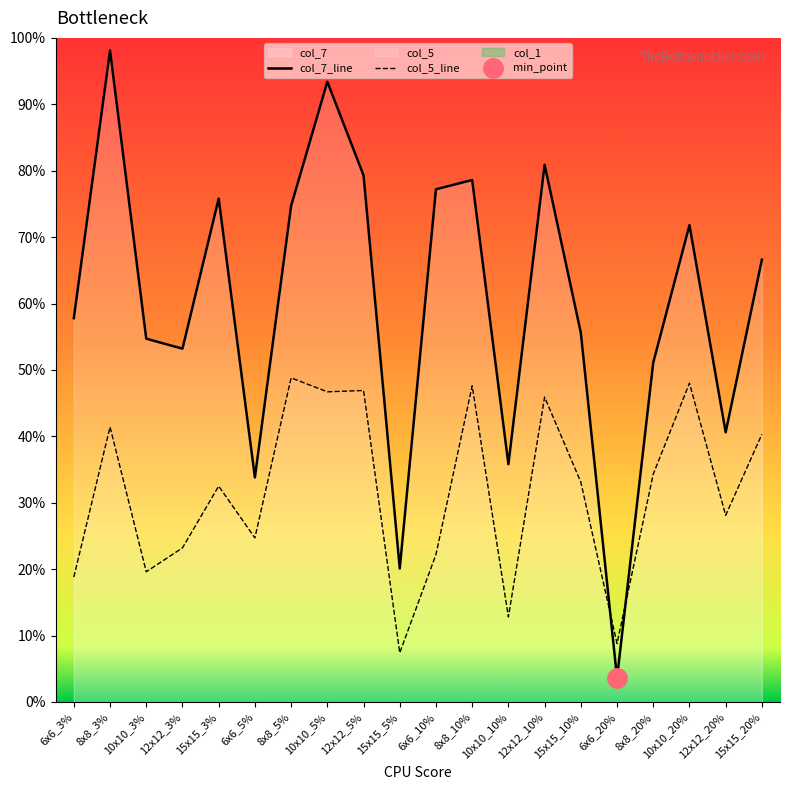

Between which two adjacent categories do col_5_line and col_7_line first intersect?

15x15_10% and 6x6_20%